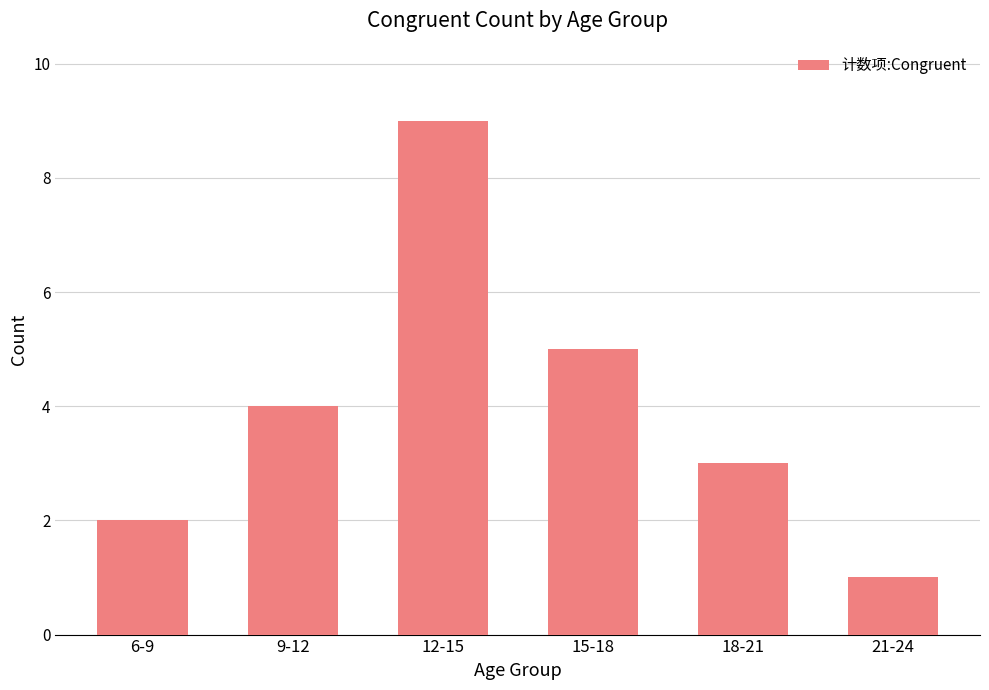

Which category has the highest value across all series?

12-15